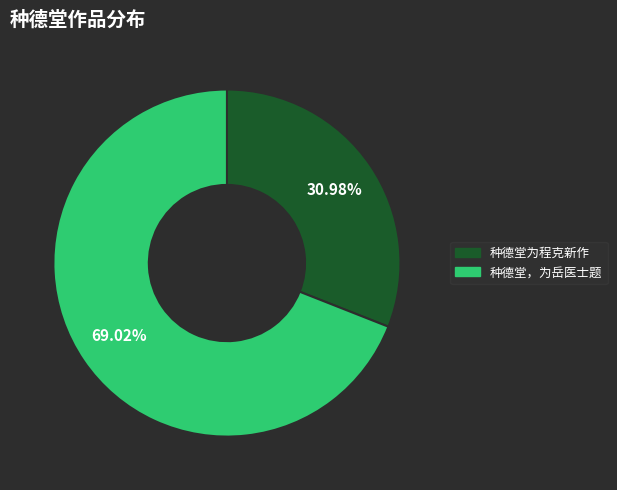

The 种德堂，为岳医士题 slice represents 77% of the pie. True or false?

False